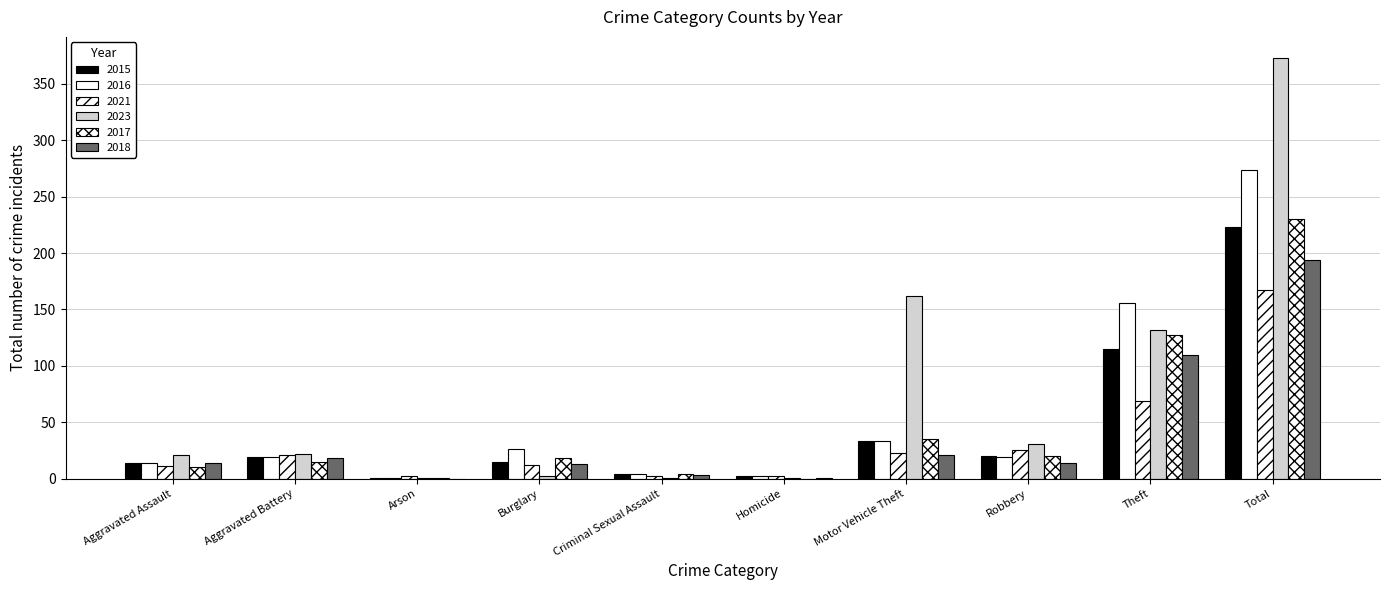

Count the number of data series in this chart.

6